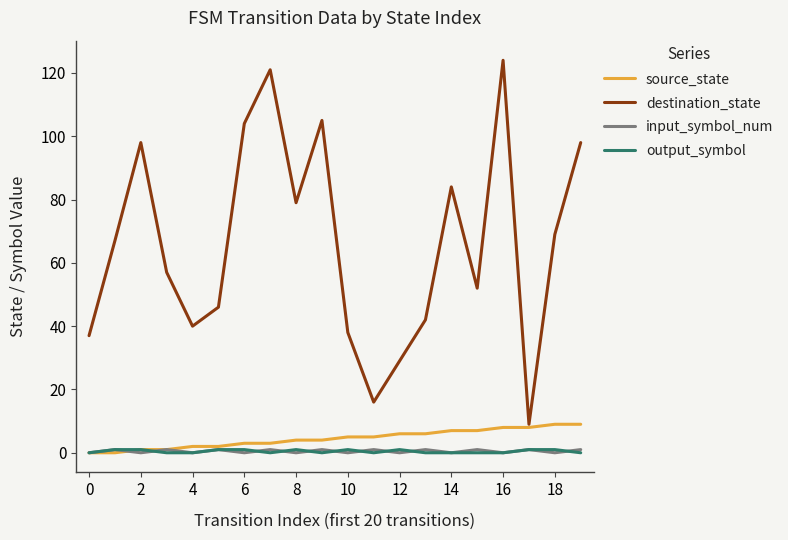

Reading left to right, what are all the values shown in this chart?

source_state: 0	0	1	1	2	2	3	3	4	4	5	5	6	6	7	7	8	8	9	9
destination_state: 37	67	98	57	40	46	104	121	79	105	38	16	29	42	84	52	124	9	69	98
input_symbol_num: 0	1	0	1	0	1	0	1	0	1	0	1	0	1	0	1	0	1	0	1
output_symbol: 0	1	1	0	0	1	1	0	1	0	1	0	1	0	0	0	0	1	1	0